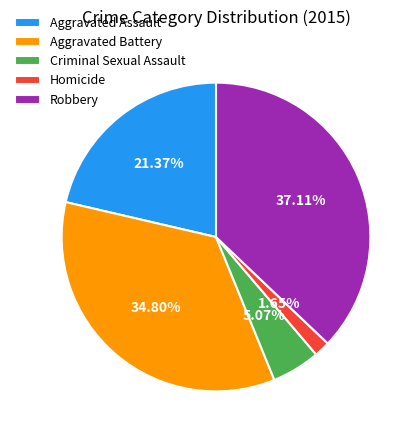

Which slice is the largest?

Robbery